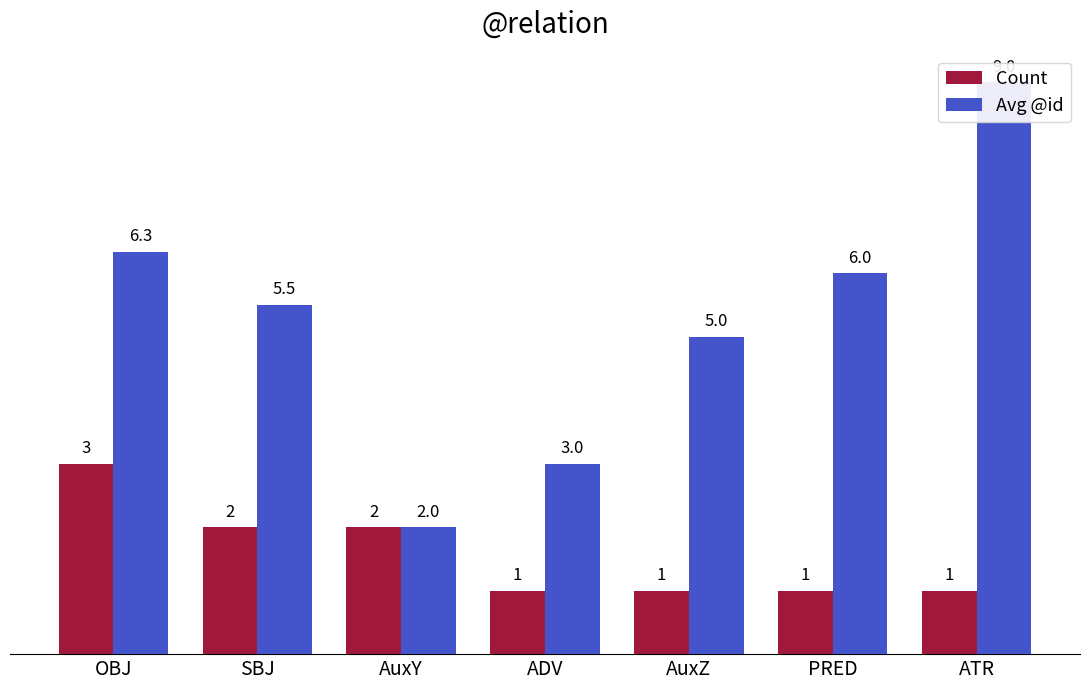

True or false: Count has a value of 2.0 at SBJ.

True